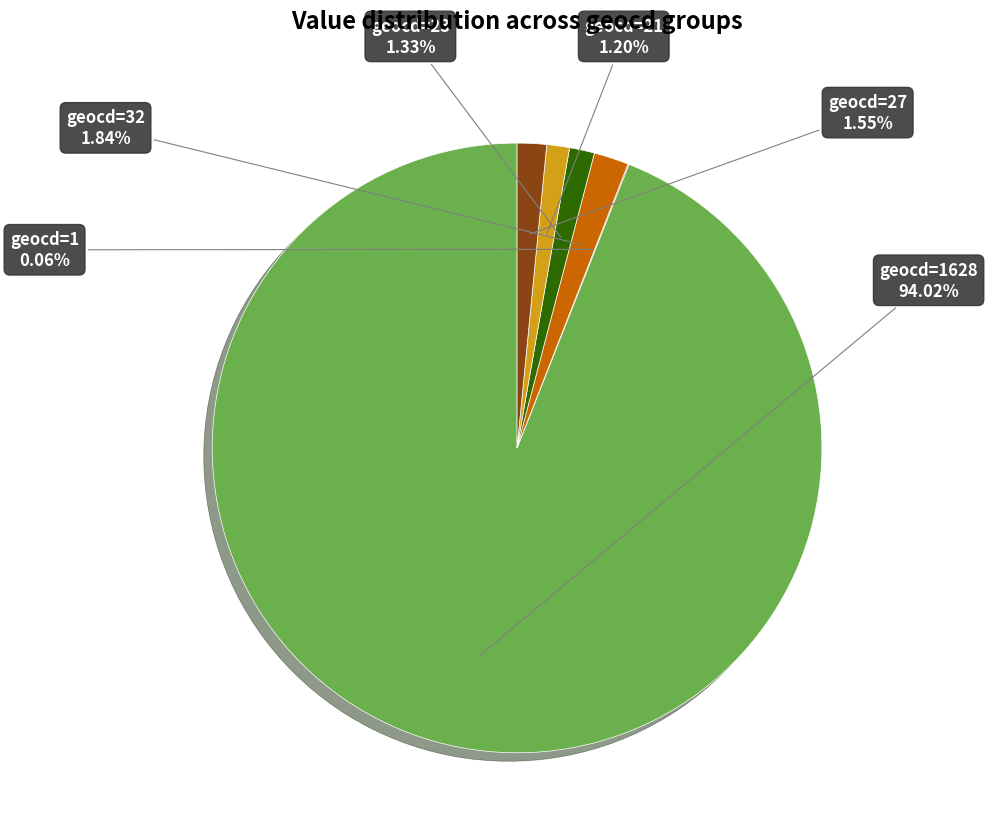

To the nearest percent, what is the average slice percentage?

17%